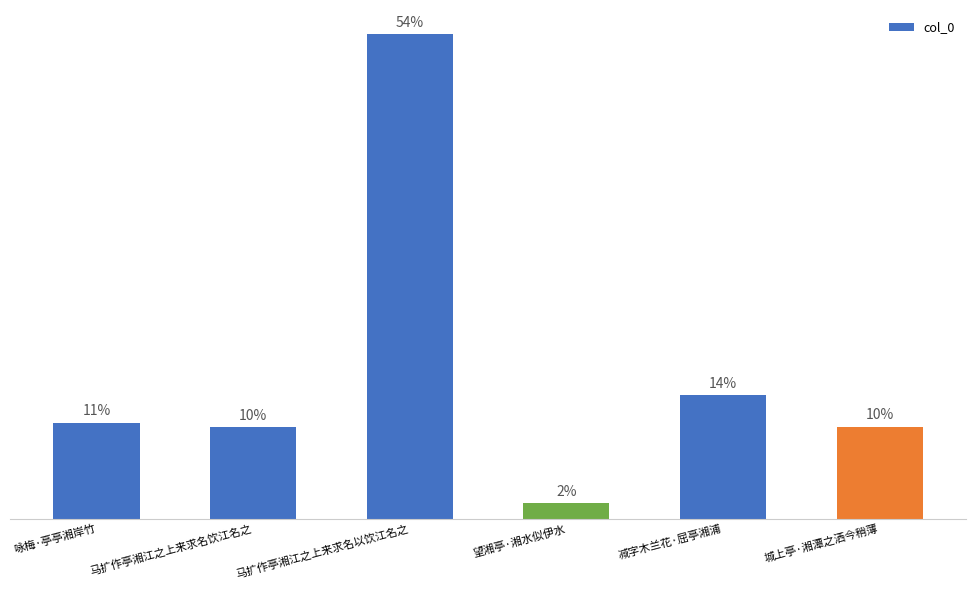

Reading left to right, extract all data points from this chart.

咏梅·亭亭湘岸竹=191670	马扩作亭湘江之上来求名饮江名之=182699	马扩作亭湘江之上来求名以饮江名之=965924	望湘亭·湘水似伊水=30798	减字木兰花·屈亭湘浦=245958	城上亭·湘潭之洒今稍薄=182901